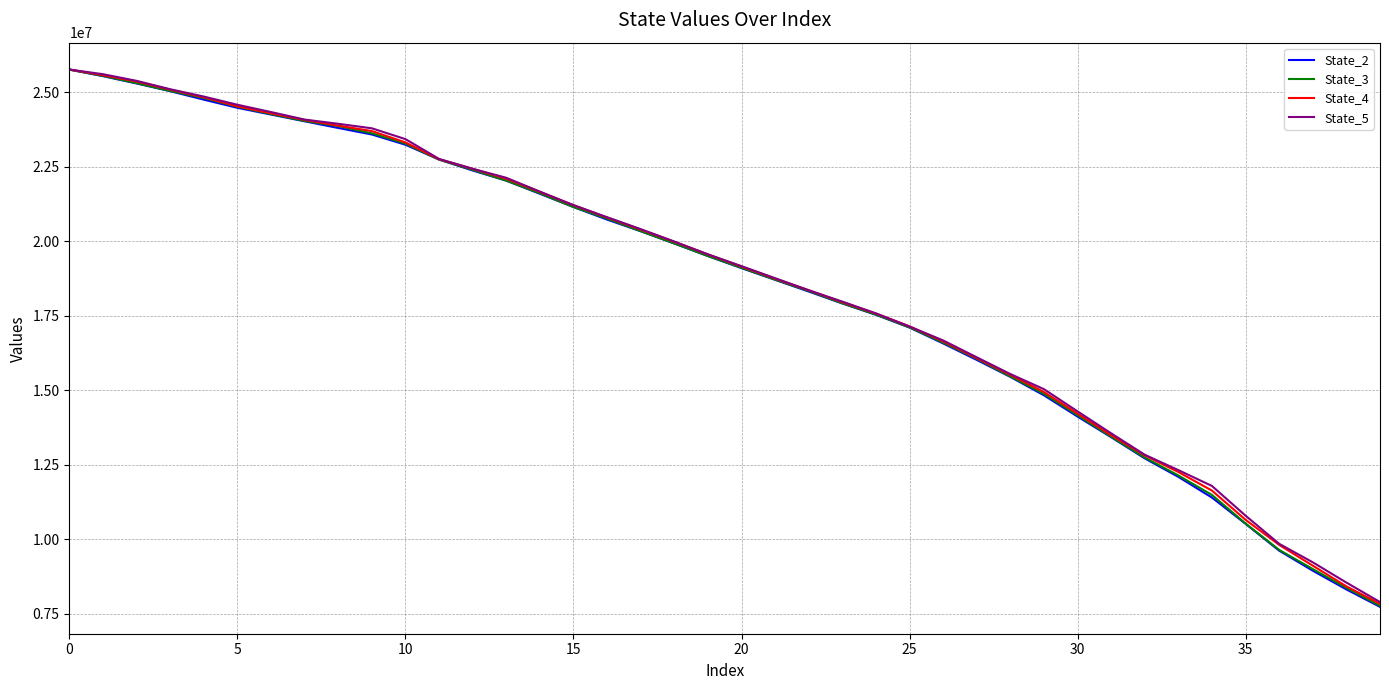

What is the maximum value for State_2?

25763976.5